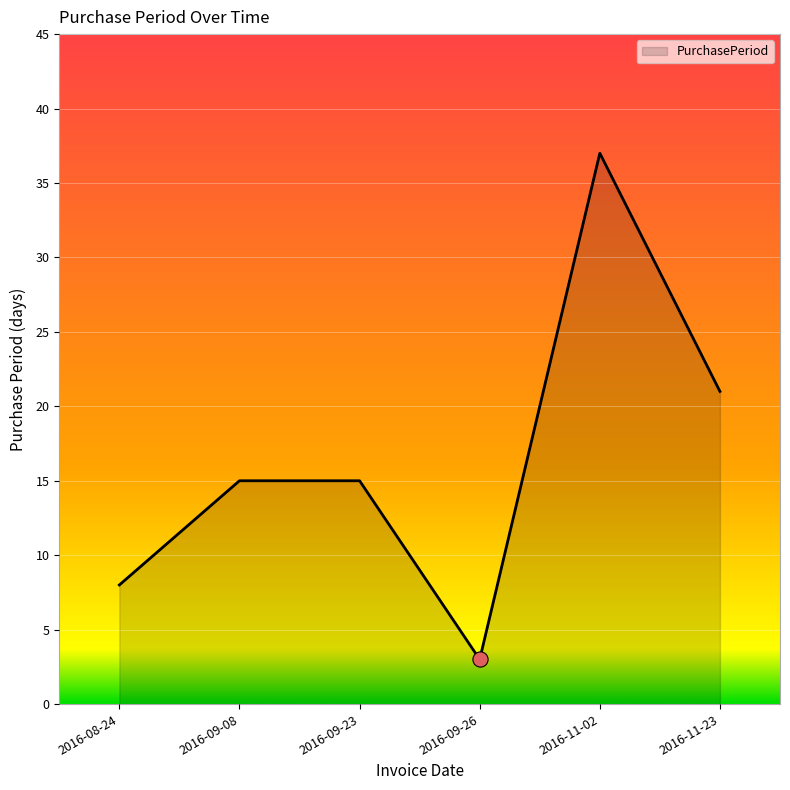

What is the change in value from 2016-09-23 to 2016-09-26?

-12